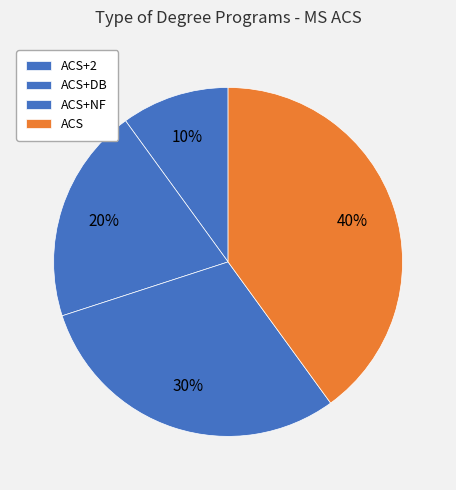

Do ACS+DB and ACS together represent more than half of the pie?

Yes